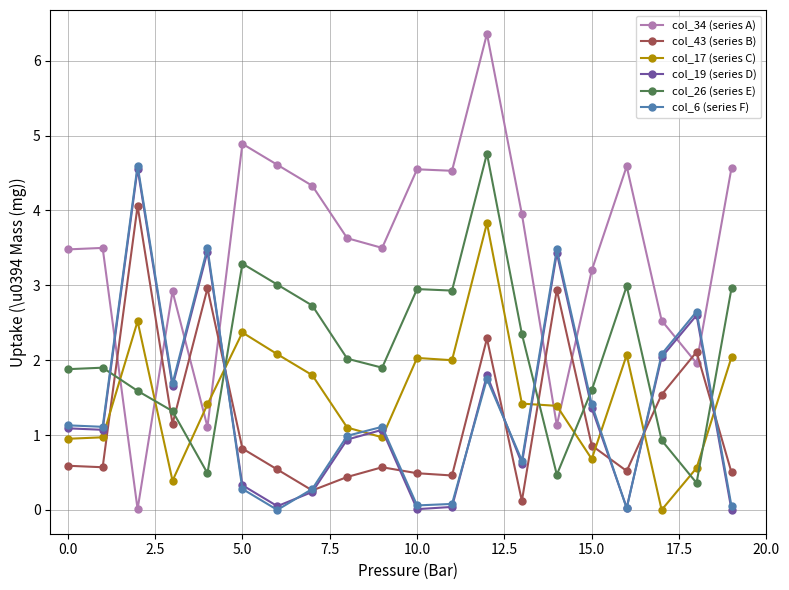

True or false: col_43 (series B) and col_19 (series D) cross at least once.

True